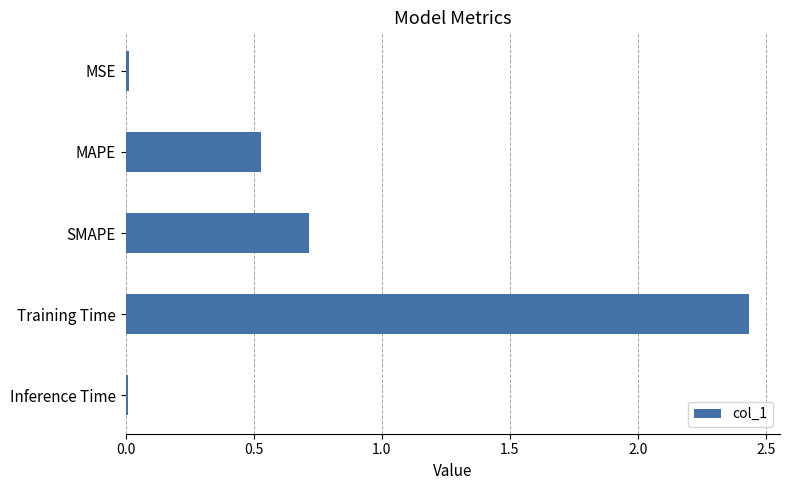

Are the bars horizontal?

Yes